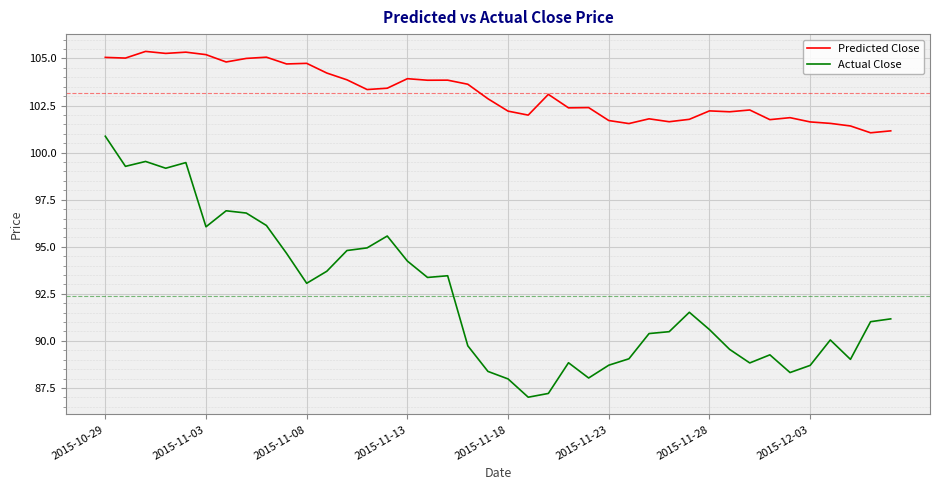

True or false: Actual Close and Predicted Close cross at least once.

False